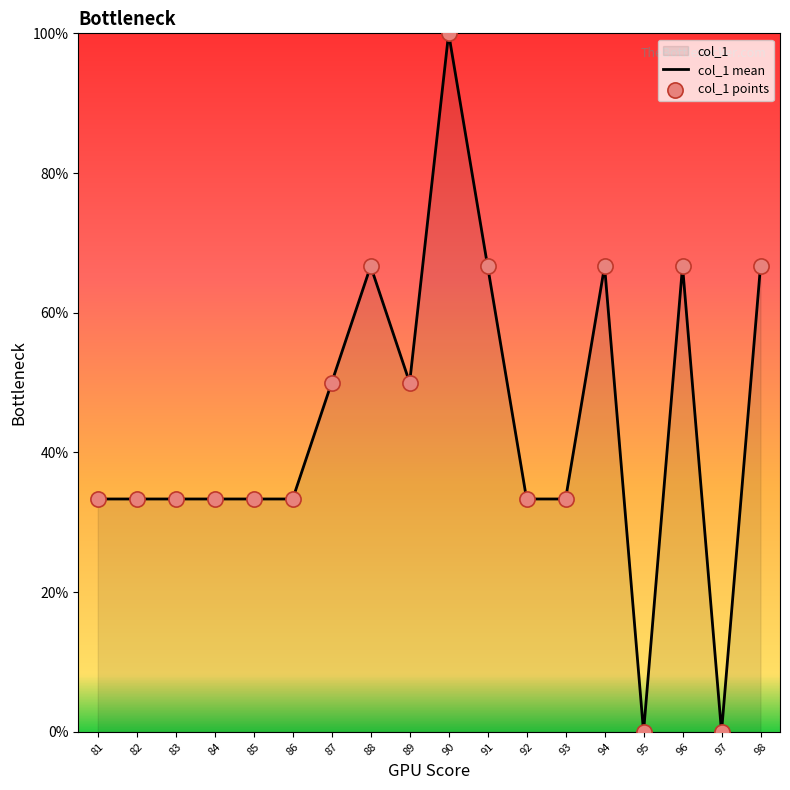

Which series has the largest total across all categories?

col_1 mean